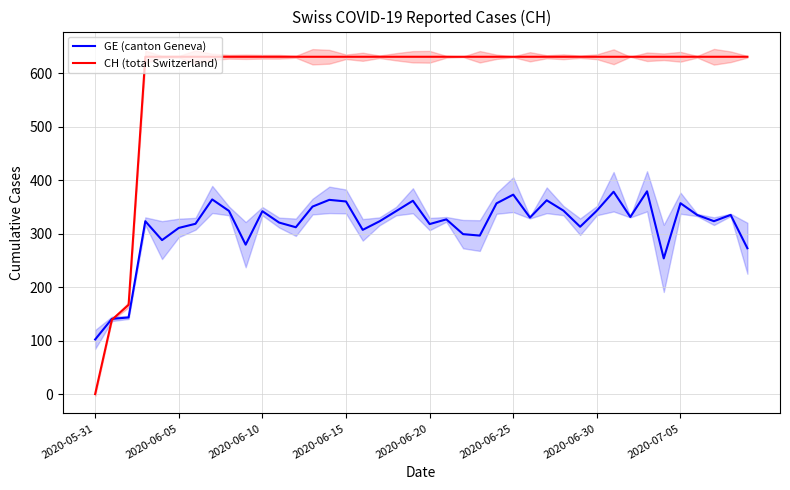

Which category has the lowest value in the GE (canton Geneva) series?

2020-05-31